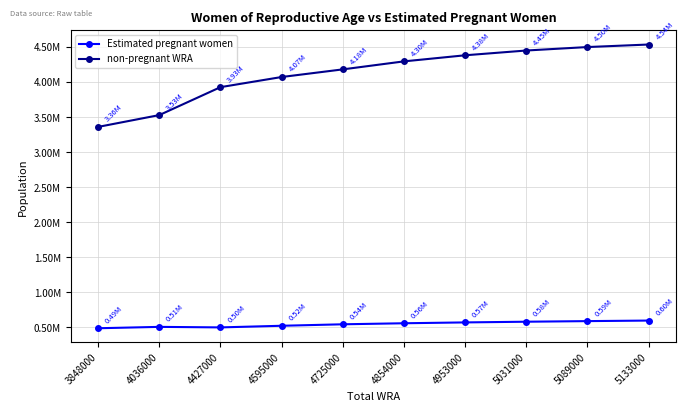

What are all the series names shown in the legend?

Estimated pregnant women, non-pregnant WRA